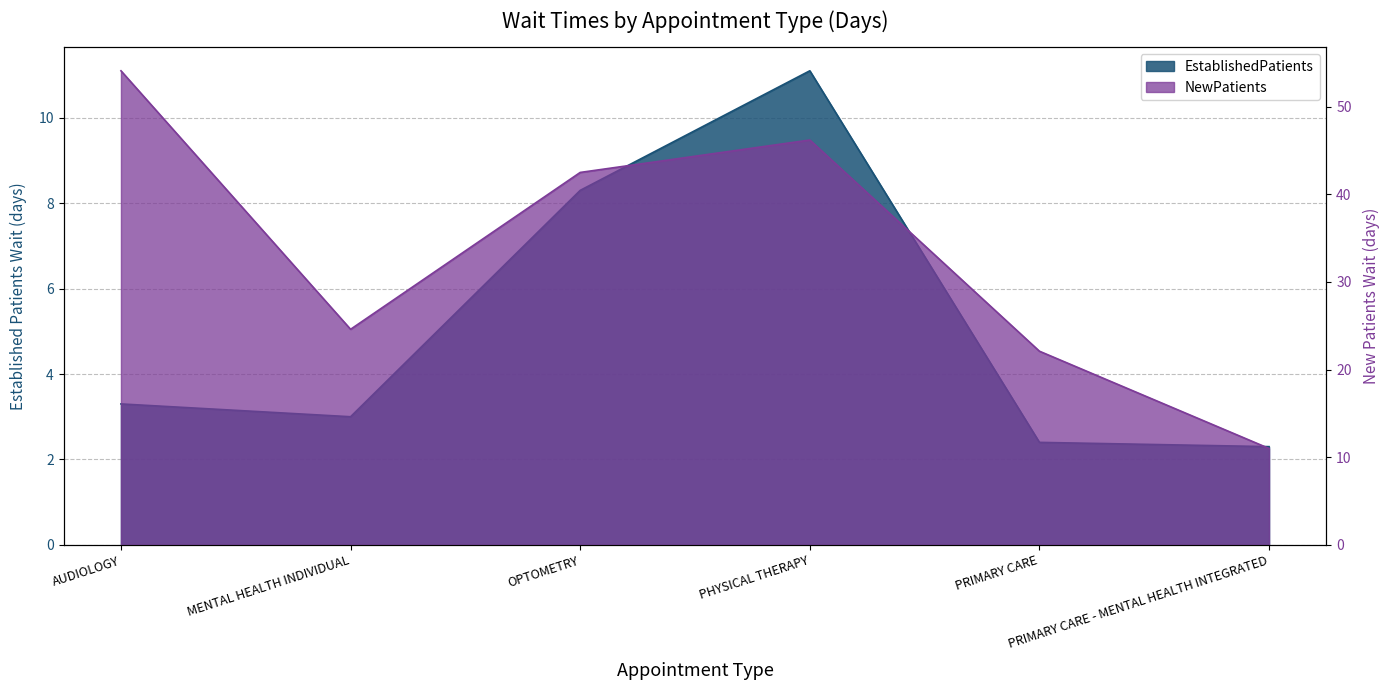

Count the number of data series in this chart.

2